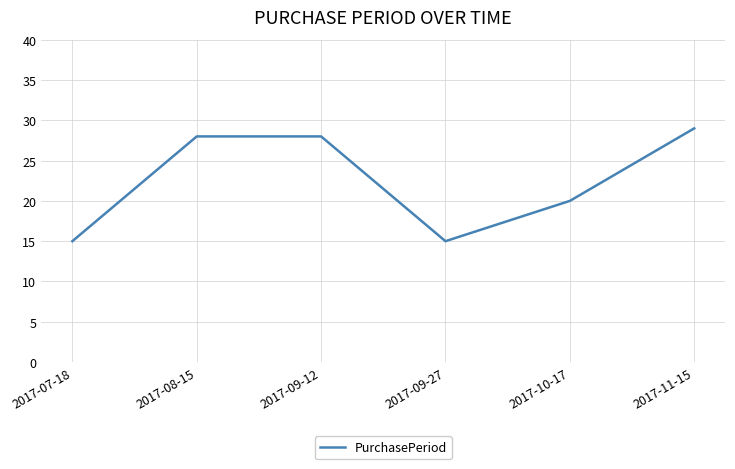

What position from the right is 2017-08-15?

5